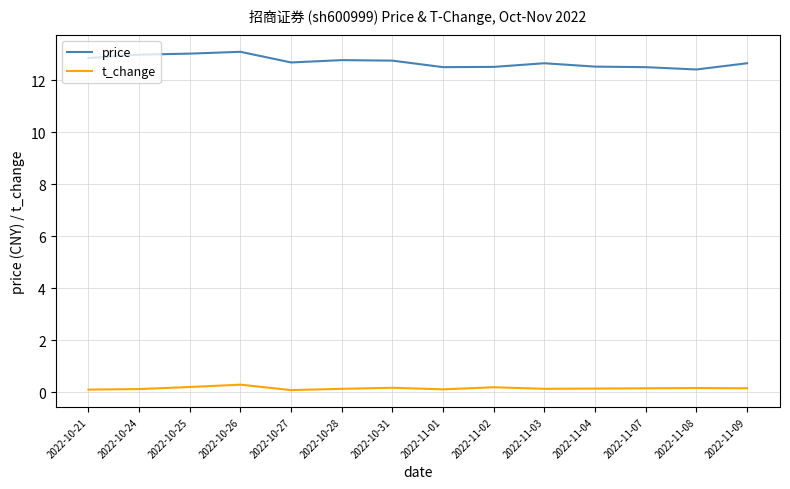

List the series in order of their peak value, lowest first.

t_change, price